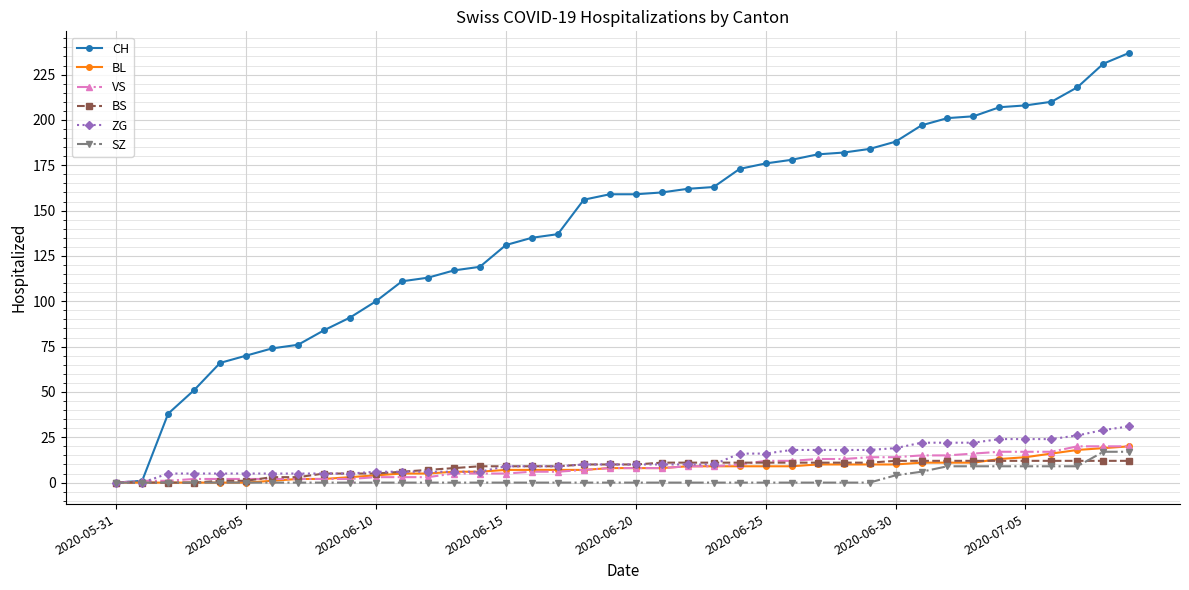

What is the difference between the maximum and minimum values in the CH series?

237